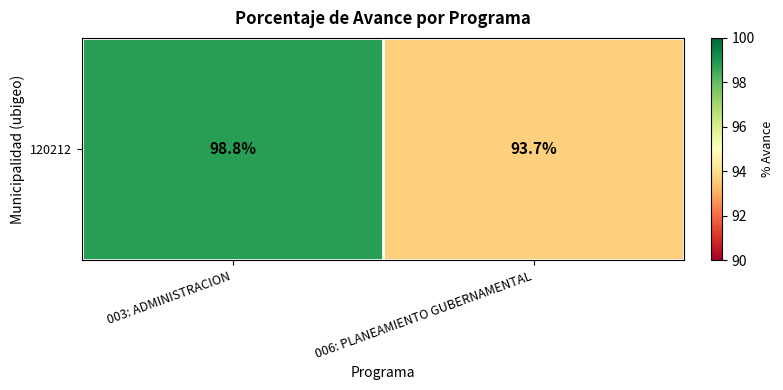

List the labels in order of value, smallest first.

006: PLANEAMIENTO GUBERNAMENTAL, 003: ADMINISTRACION